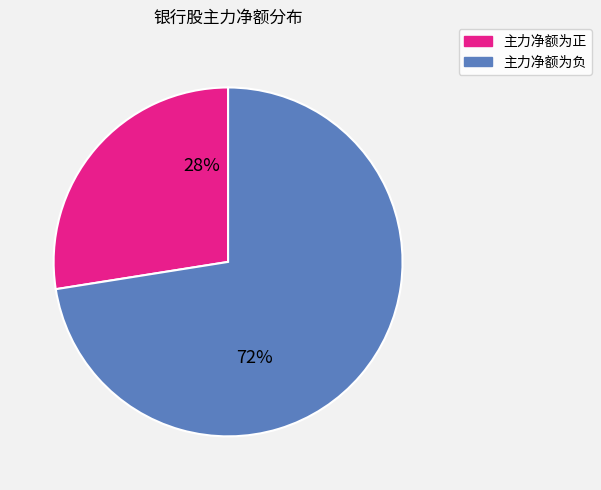

Is there any slice that represents more than half of the pie?

Yes